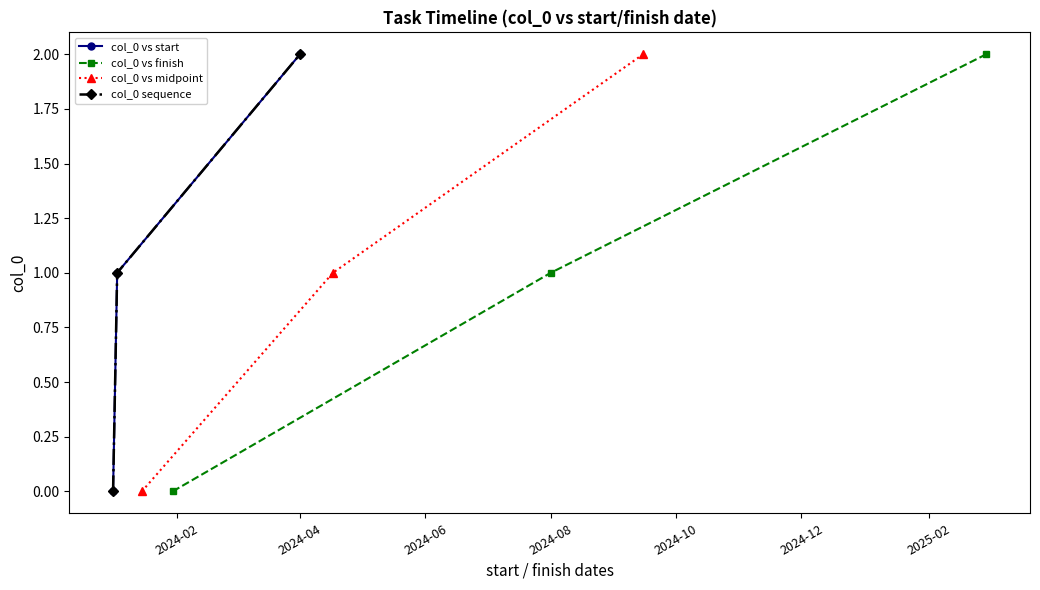

Reading right to left, what are all the values shown in this chart?

col_0 vs start: 2	1	0
col_0 vs finish: 2	1	0
col_0 vs midpoint: 2	1	0
col_0 sequence: 2	1	0